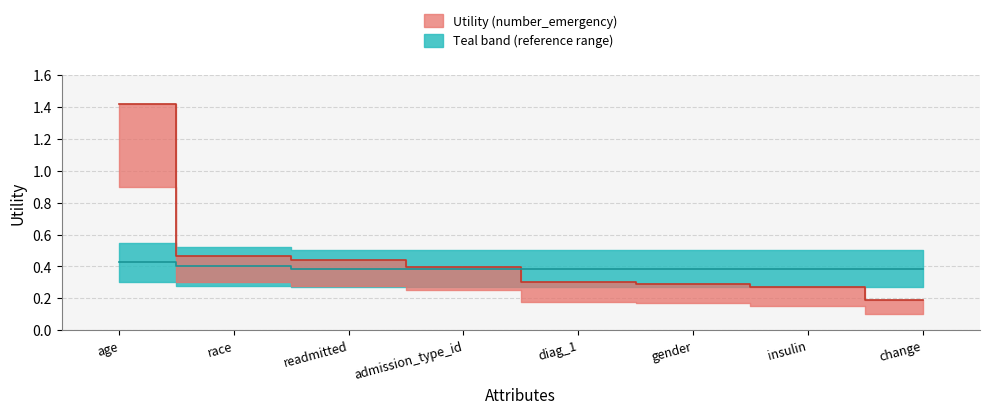

Rank the categories by value from highest to lowest.

age, race, readmitted, admission_type_id, diag_1, gender, insulin, change